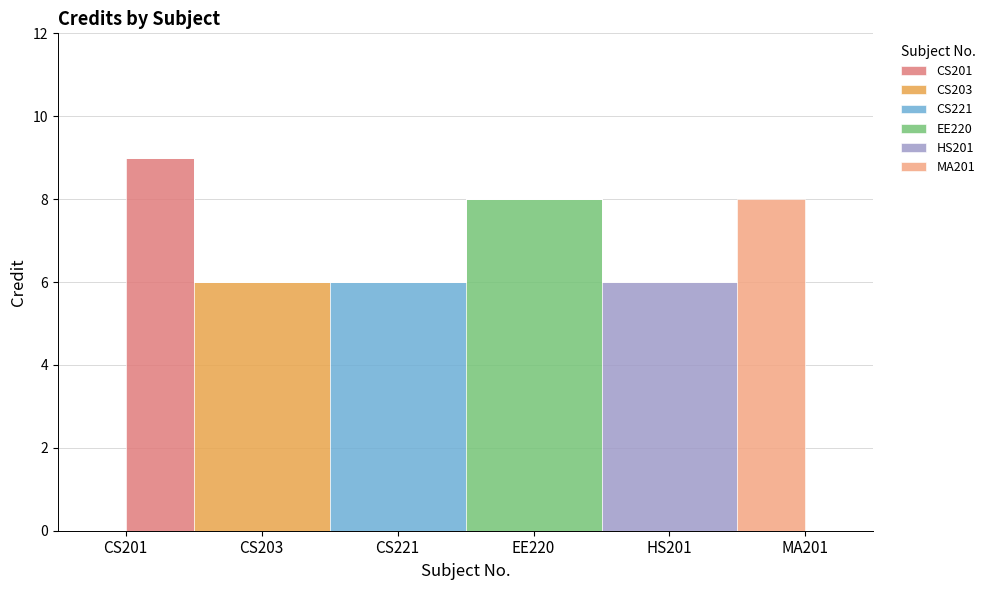

At which label is the value closest to 7?

CS203